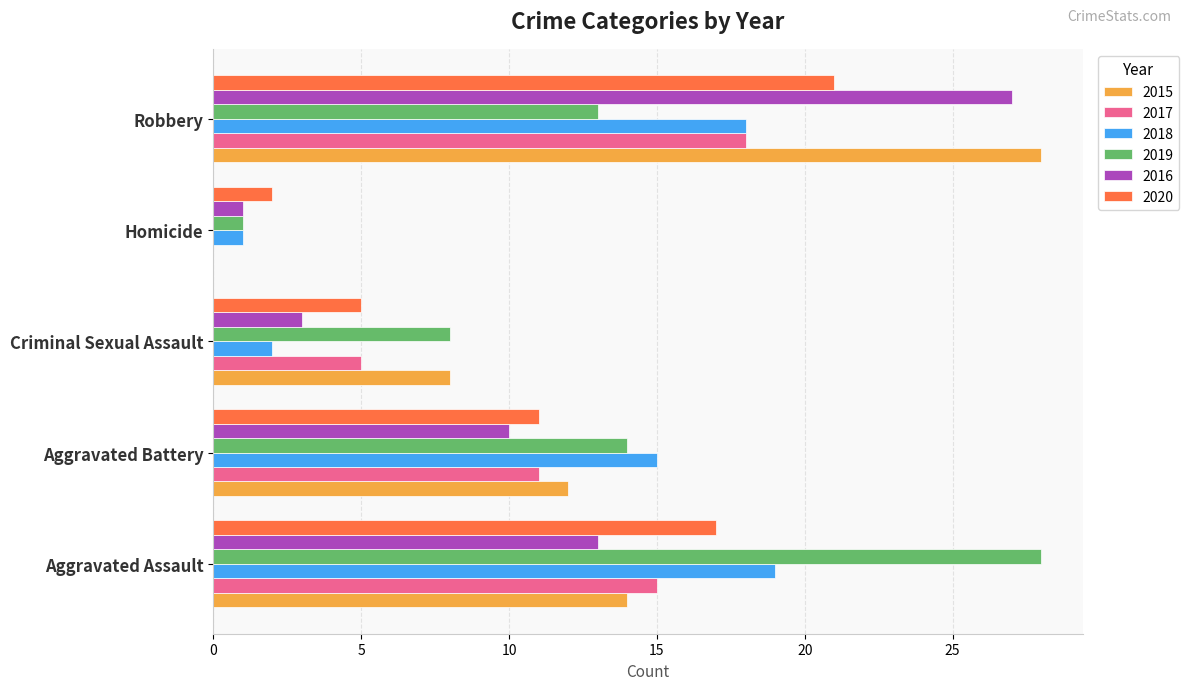

Which series changed the most between Aggravated Assault and Homicide?

2019